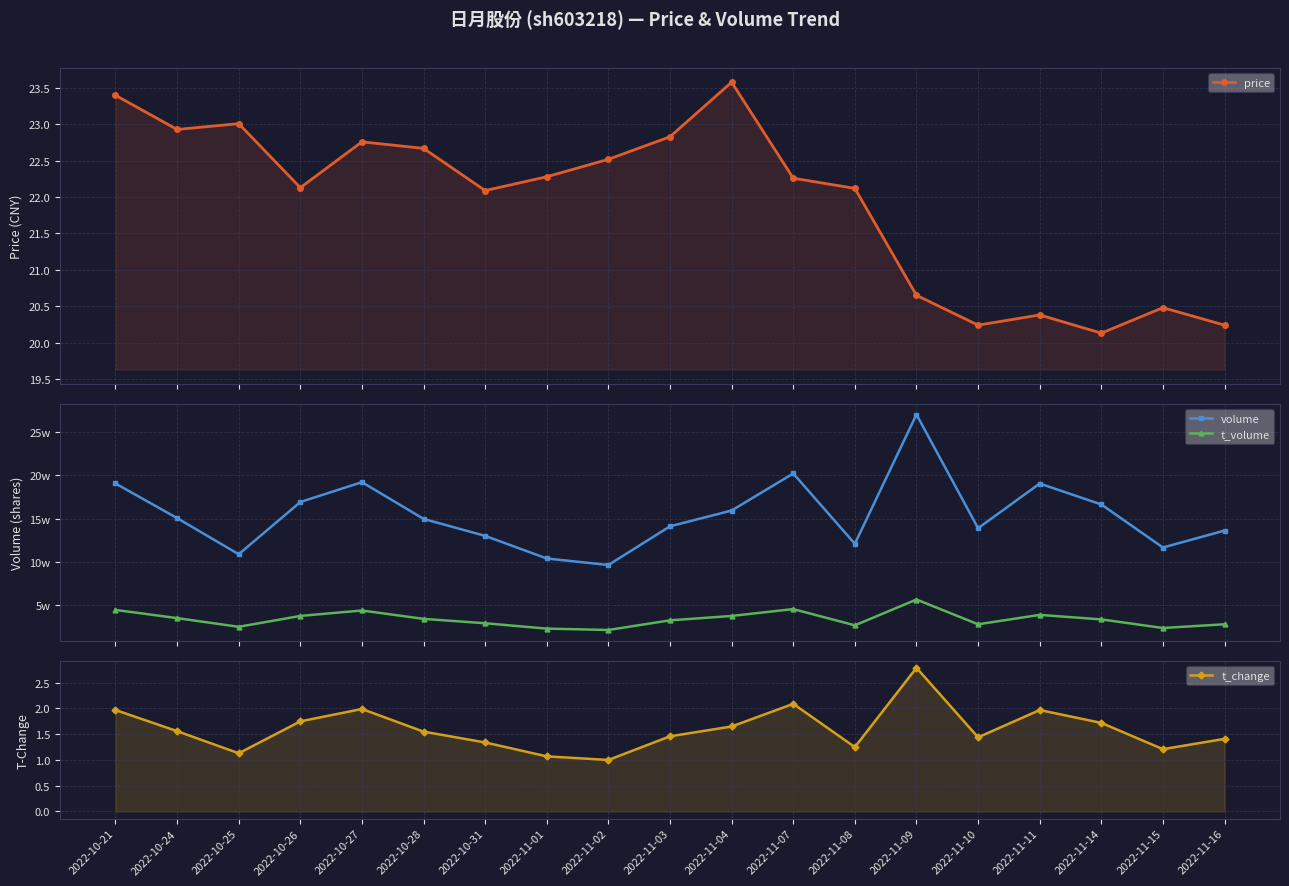

Does the chart display data point markers on the line(s)?

Yes